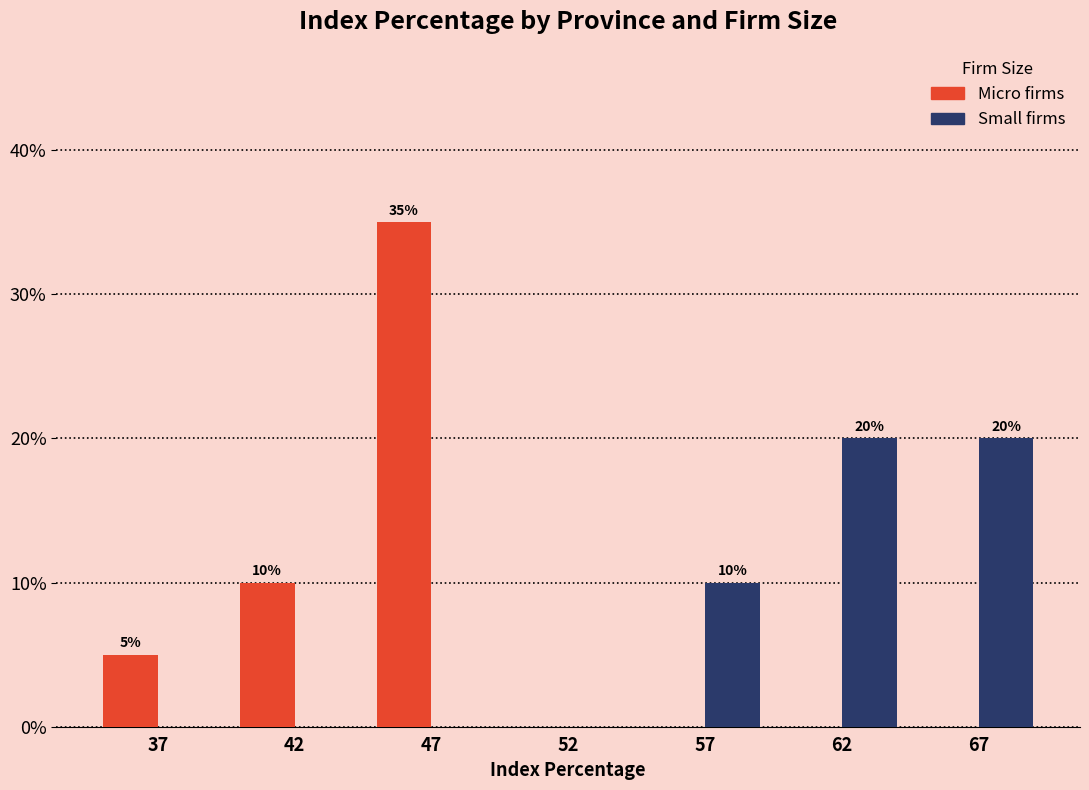

What is the maximum value shown in the chart?

35